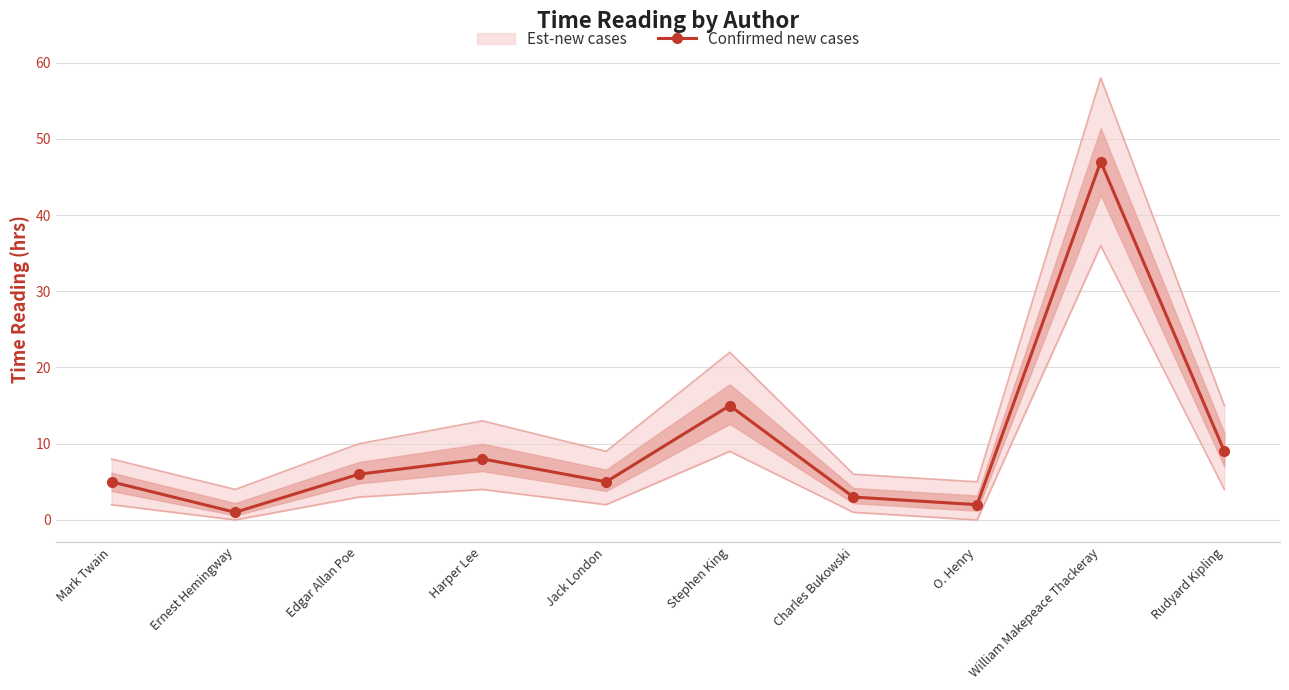

Reading left to right, extract all data points from this chart.

5	1	6	8	5	15	3	2	47	9